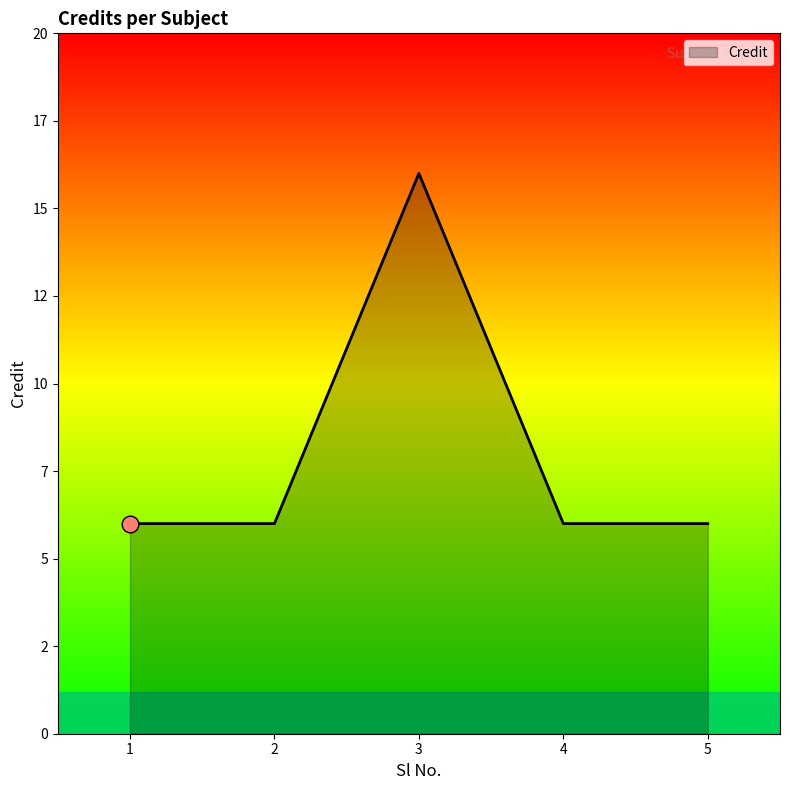

Is this an area chart (filled region under the line)?

Yes